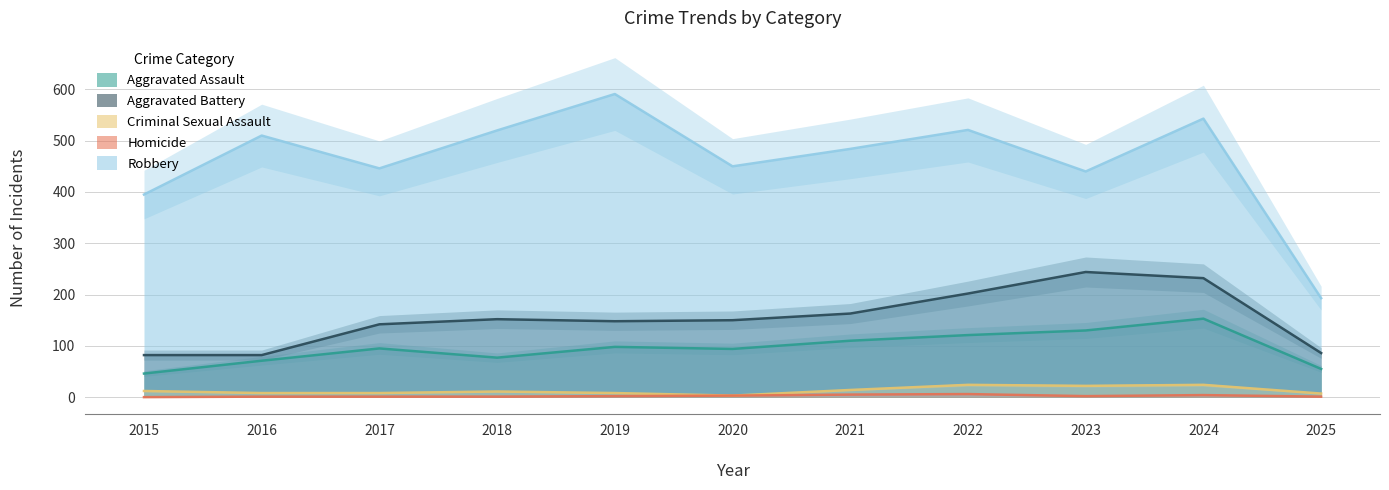

Which series changed the most between 2016 and 2024?

Aggravated Battery